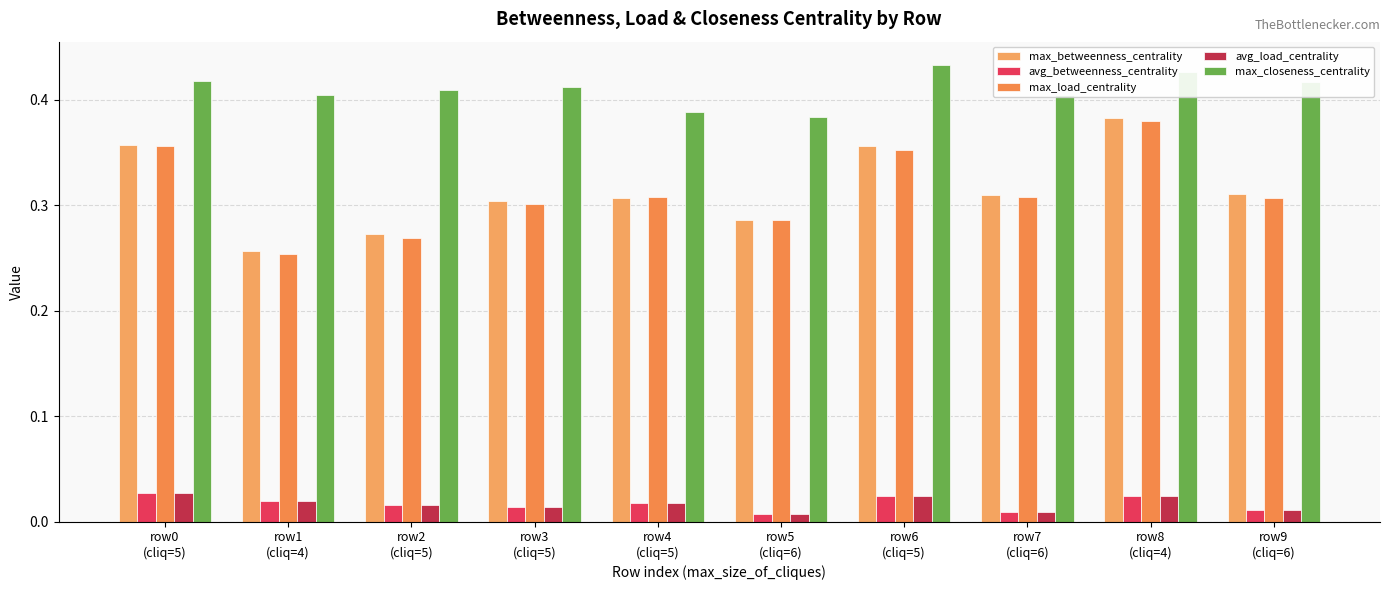

The value of max_closeness_centrality at row3
(cliq=5) is 0.7. True or false?

False